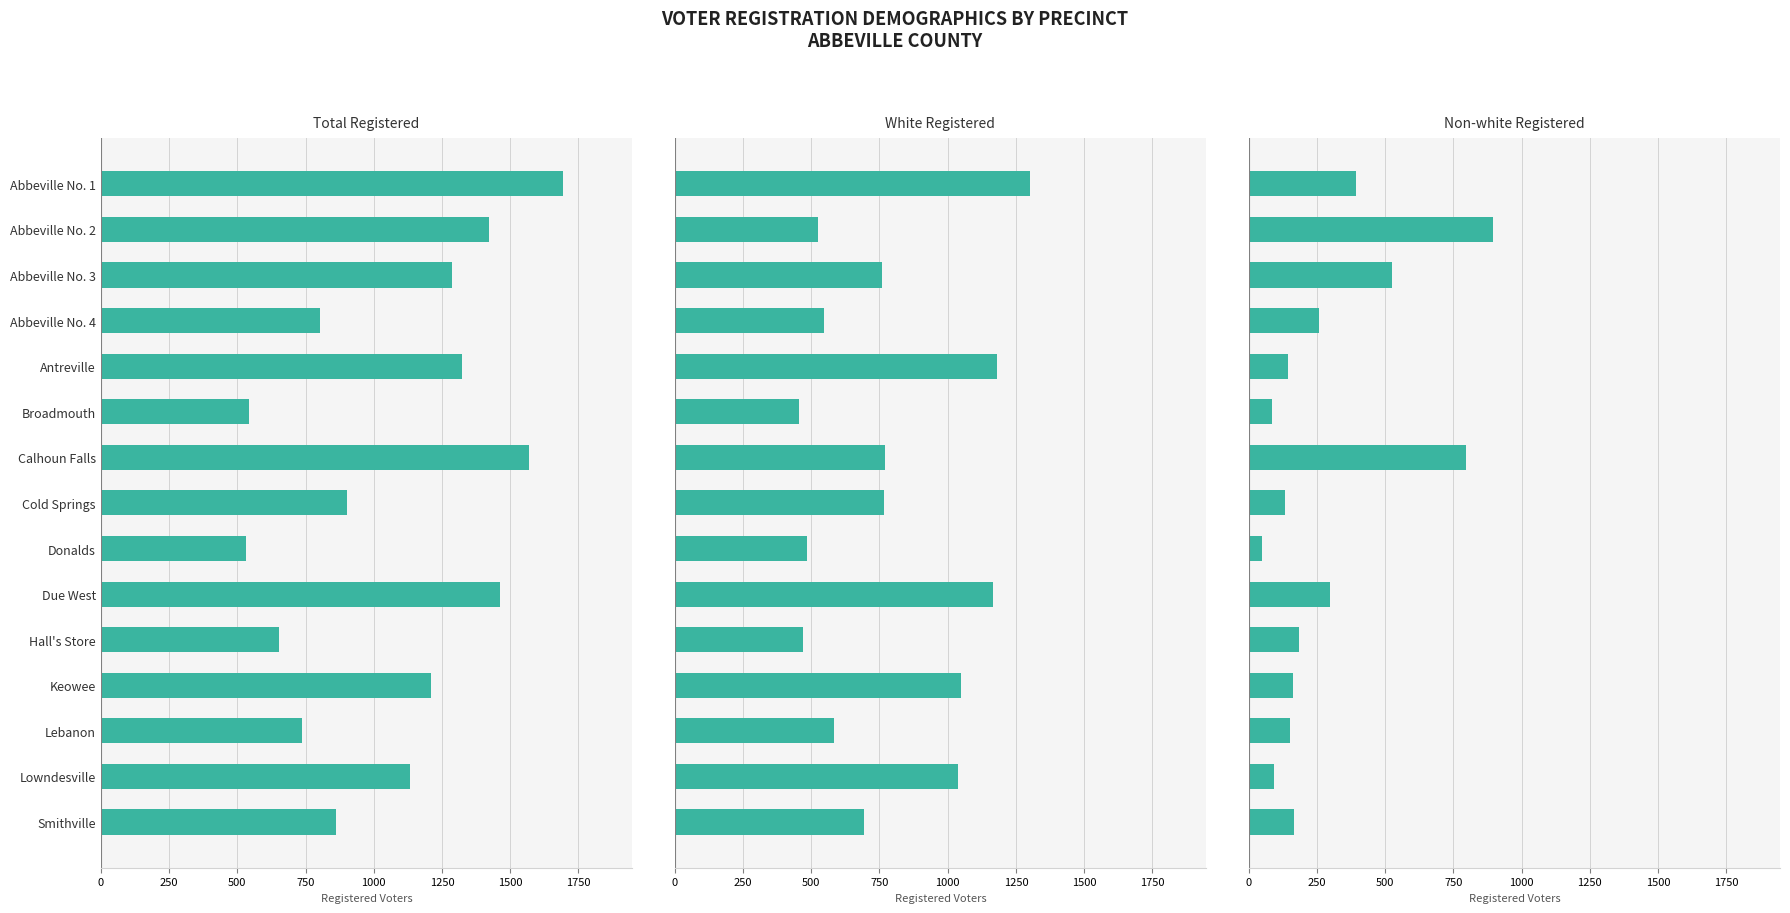

How many values in the White Registered series are below 761?

7